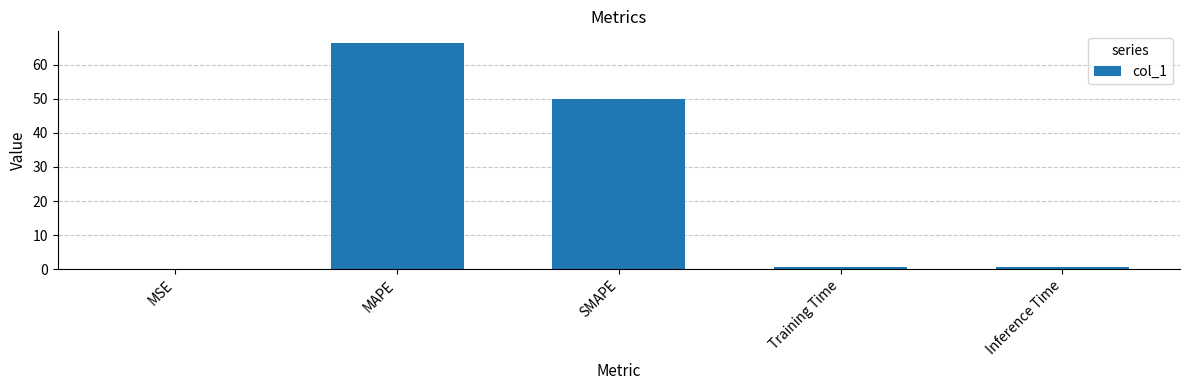

The chart shows a value of 49.9 at SMAPE. True or false?

True